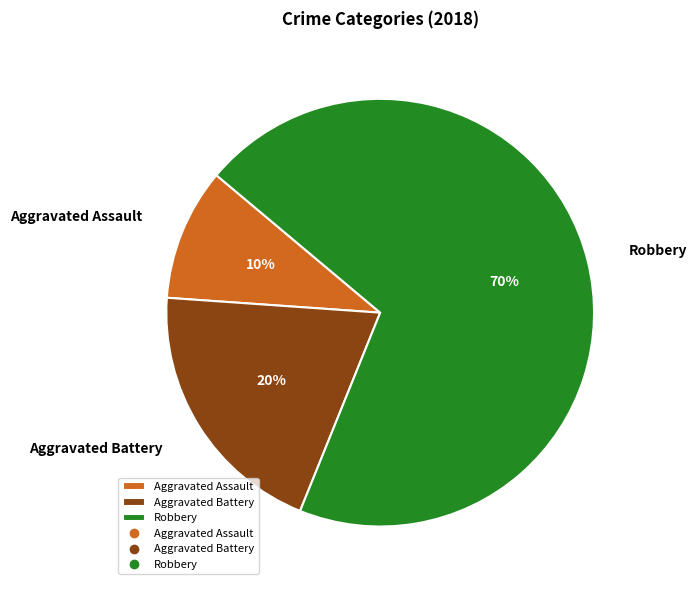

To the nearest percent, what is the combined percentage of Aggravated Assault and Aggravated Battery?

30%